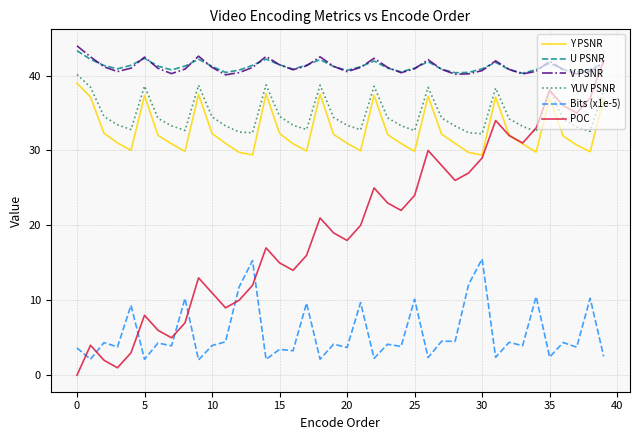

True or false: Y PSNR and U PSNR cross at least once.

False